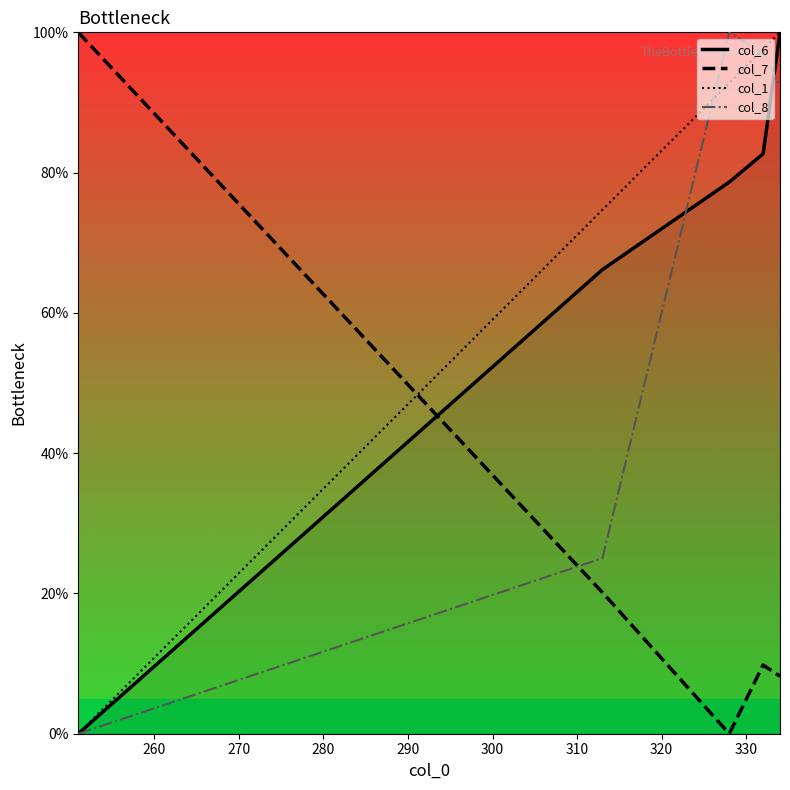

After their last crossing, which series has the higher values: col_7 or col_1?

col_1